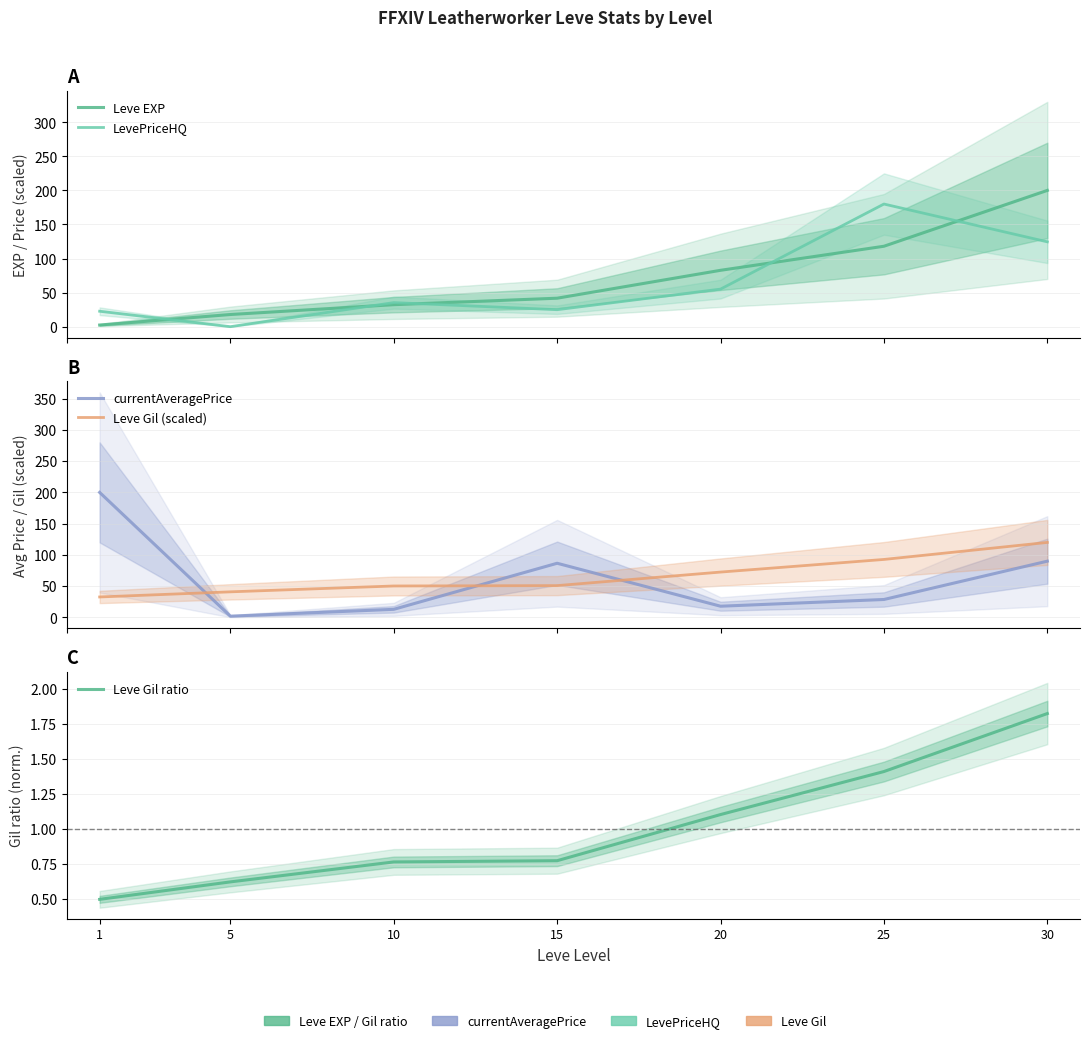

Does the chart display data point markers on the line(s)?

No